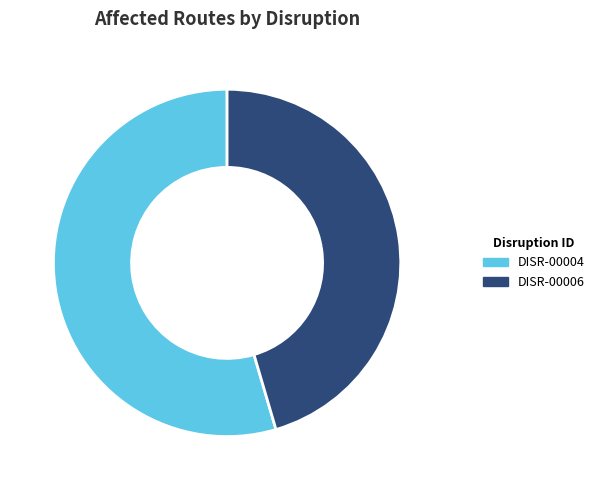

Which slice is the smallest?

DISR-00006